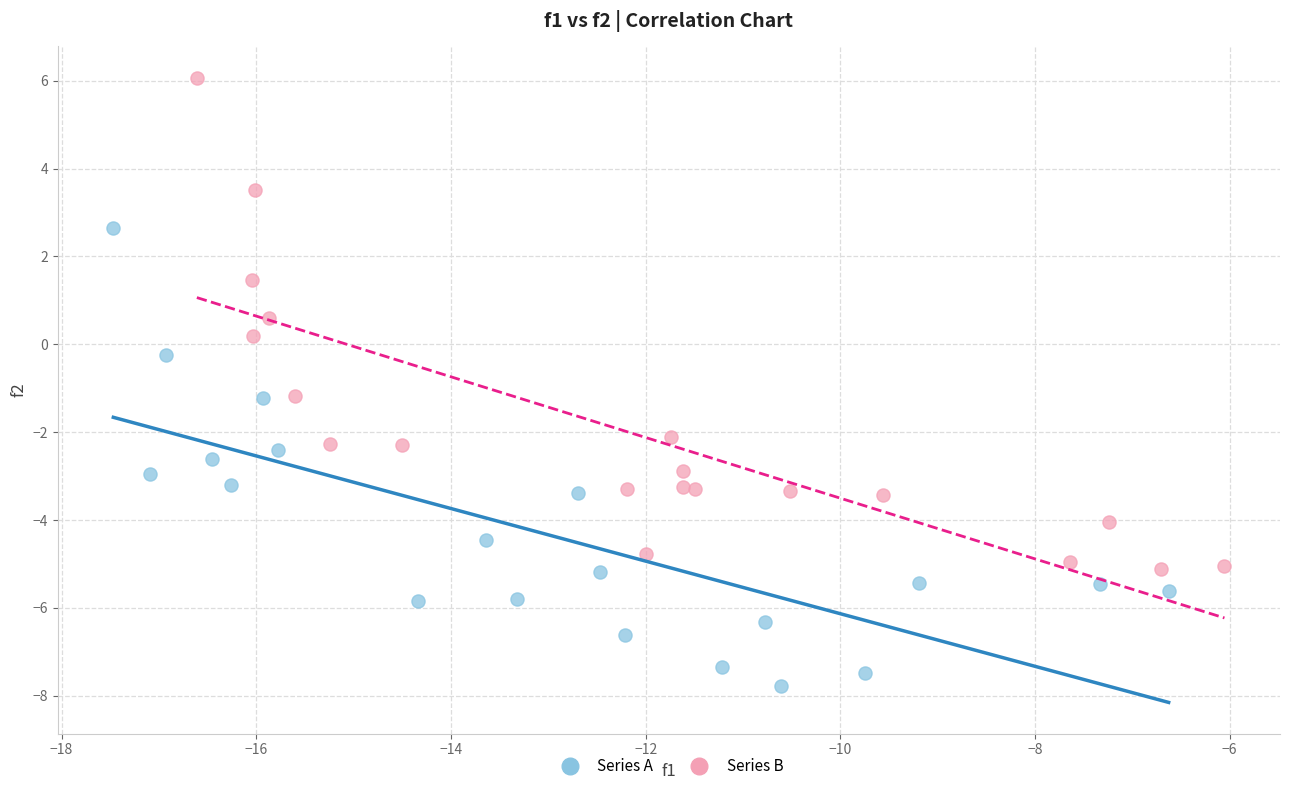

Which series contains the highest Y value?

Series B